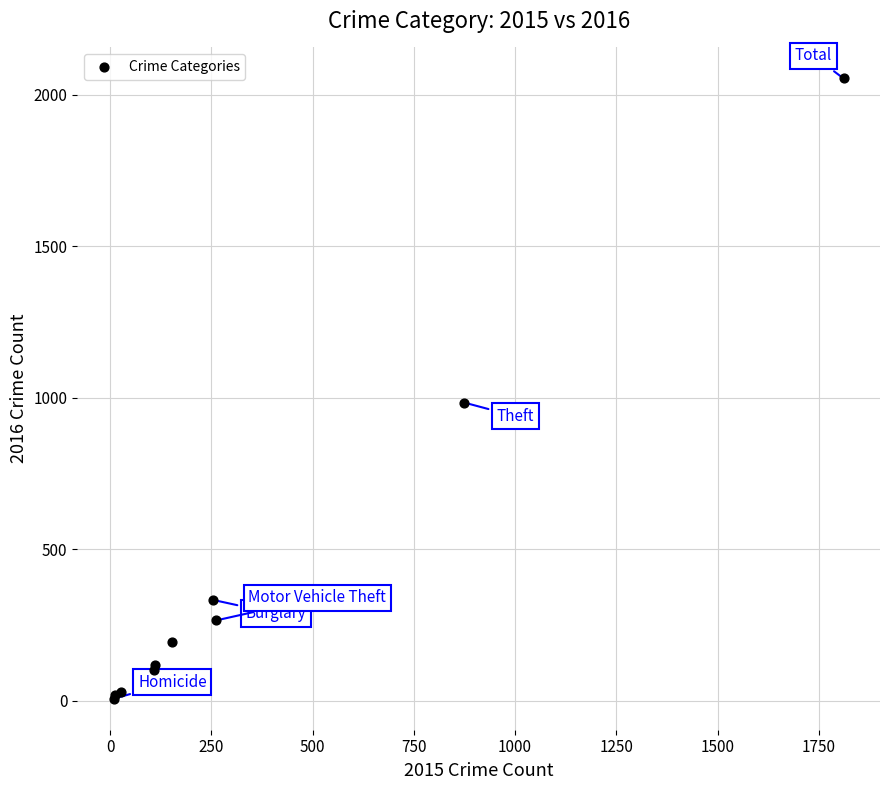

What Y value in the scatter plot is closest to 1030?

984